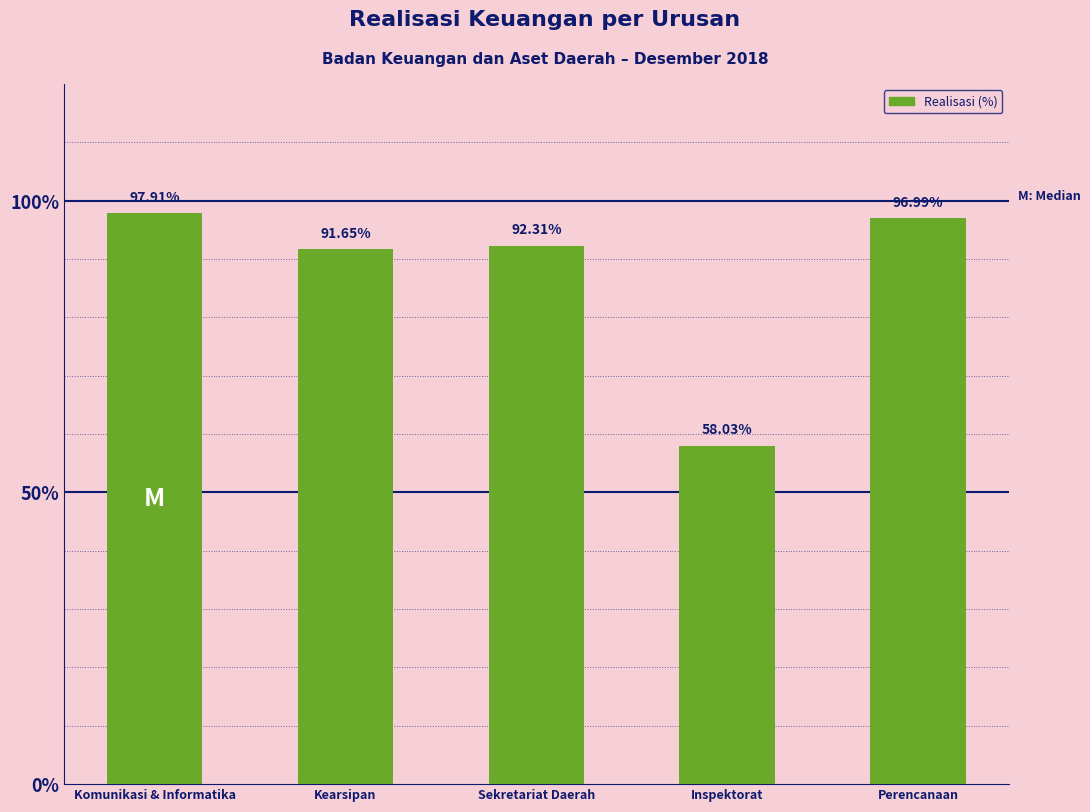

Where is the data nearest to the value 0?

Inspektorat